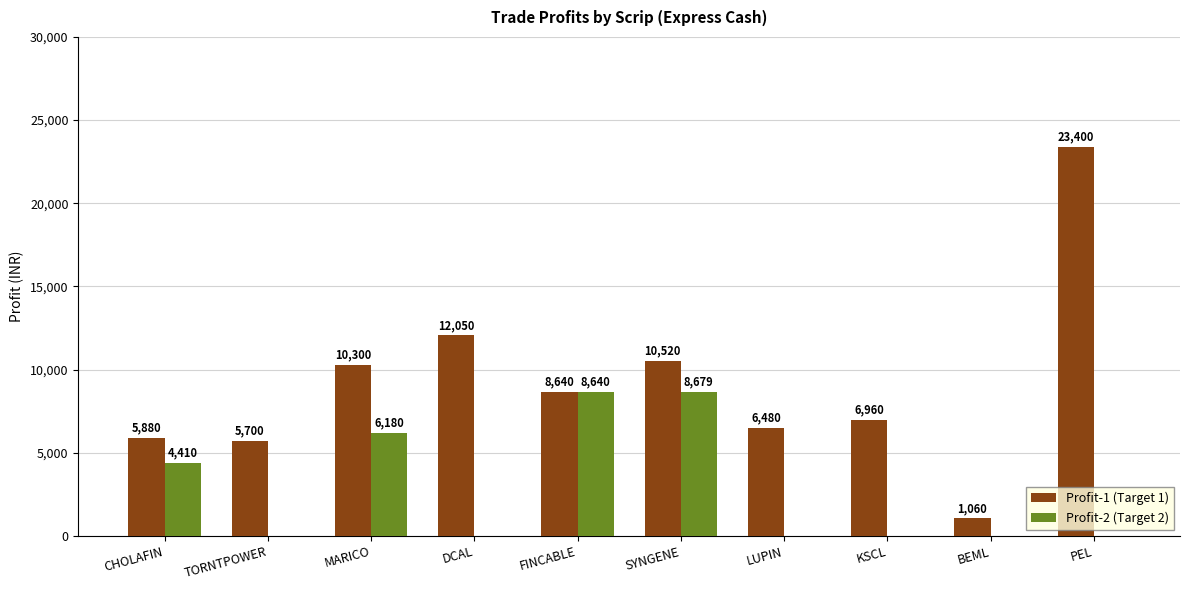

Which series has the largest total across all categories?

Profit-1 (Target 1)